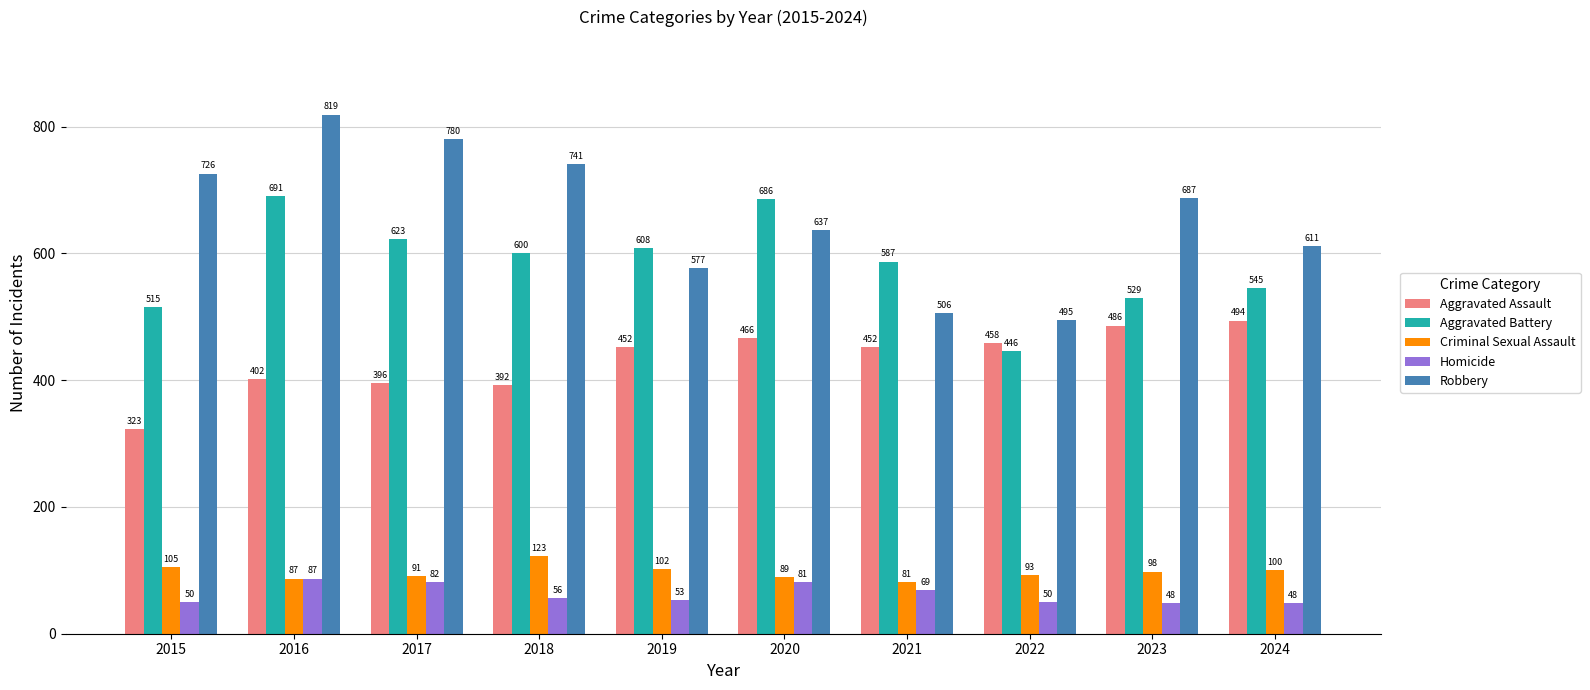

Is the value of Aggravated Assault at 2016 greater than the value of Aggravated Battery at 2018?

No